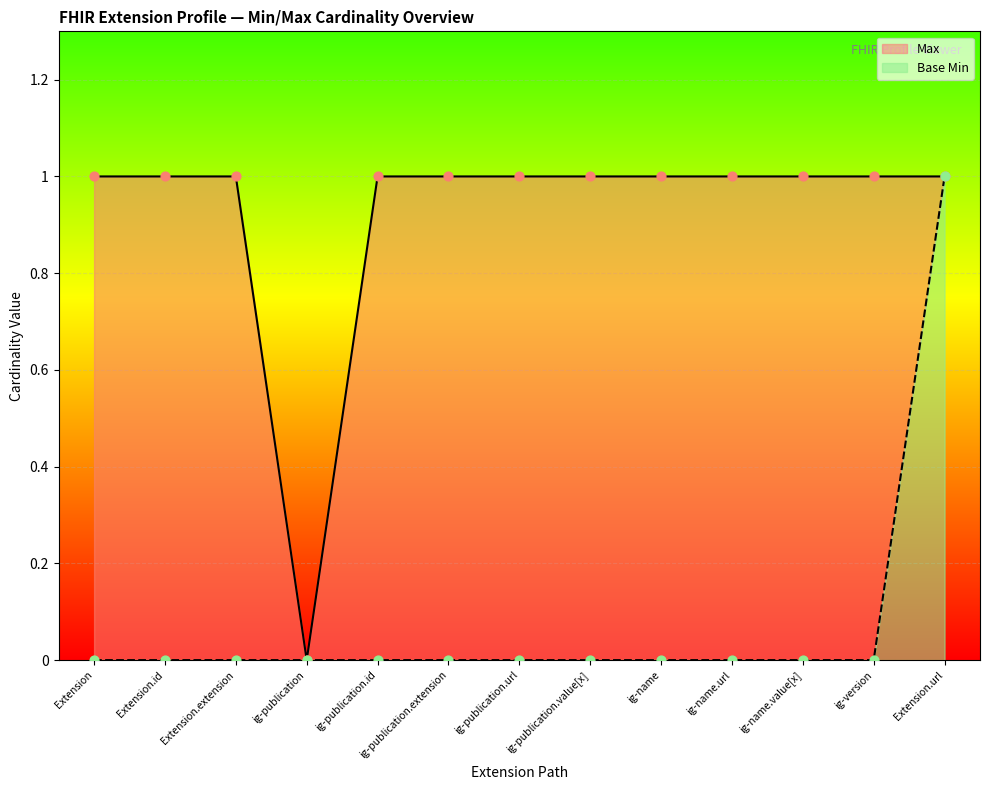

At how many categories does at least one series exceed 0?

12